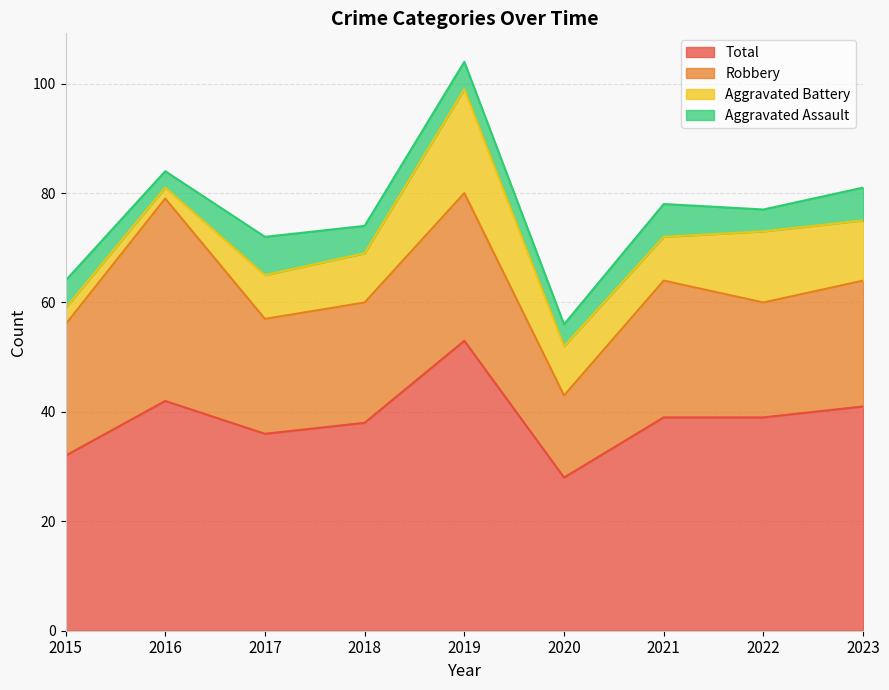

Reading left to right, transcribe all the data shown in this chart.

Aggravated Assault: 2015=5	2016=3	2017=7	2018=5	2019=5	2020=4	2021=6	2022=4	2023=6
Aggravated Battery: 2015=3	2016=2	2017=8	2018=9	2019=19	2020=9	2021=8	2022=13	2023=11
Robbery: 2015=24	2016=37	2017=21	2018=22	2019=27	2020=15	2021=25	2022=21	2023=23
Total: 2015=32	2016=42	2017=36	2018=38	2019=53	2020=28	2021=39	2022=39	2023=41